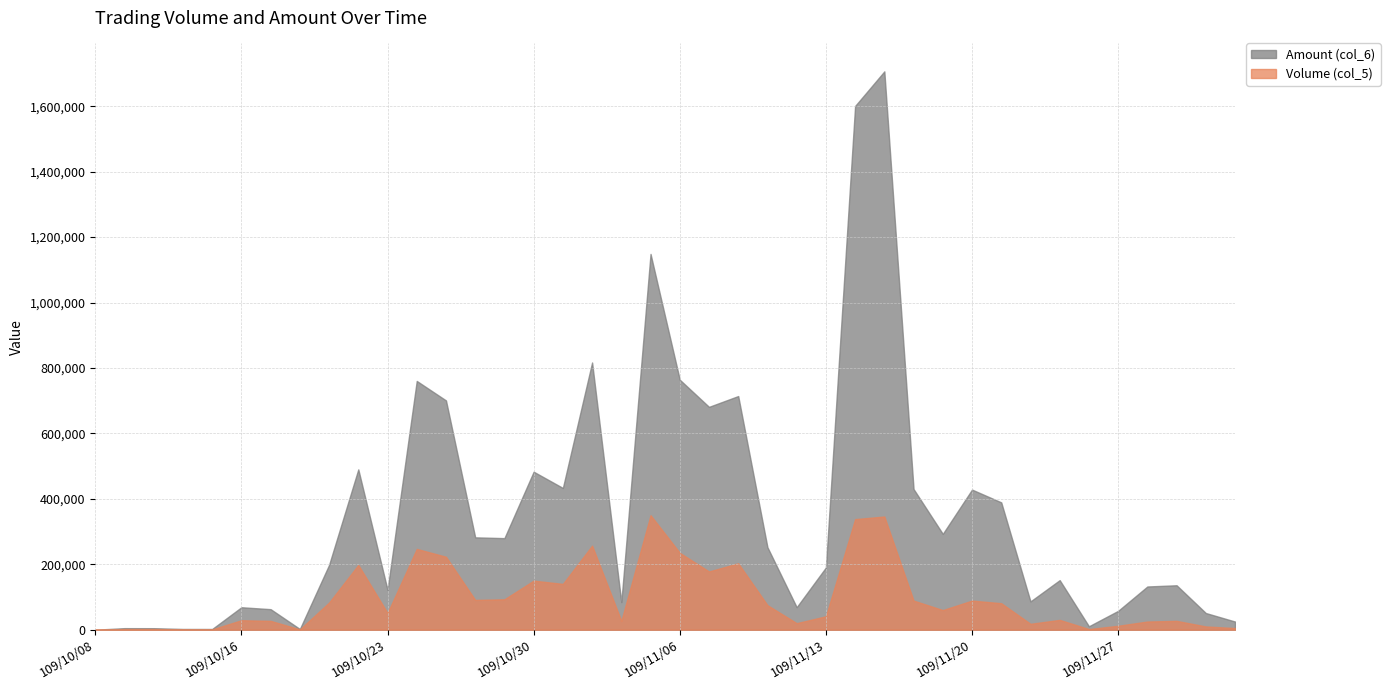

What is the difference between the Amount (col_6) values at 109/11/10 and 109/11/02?

280920